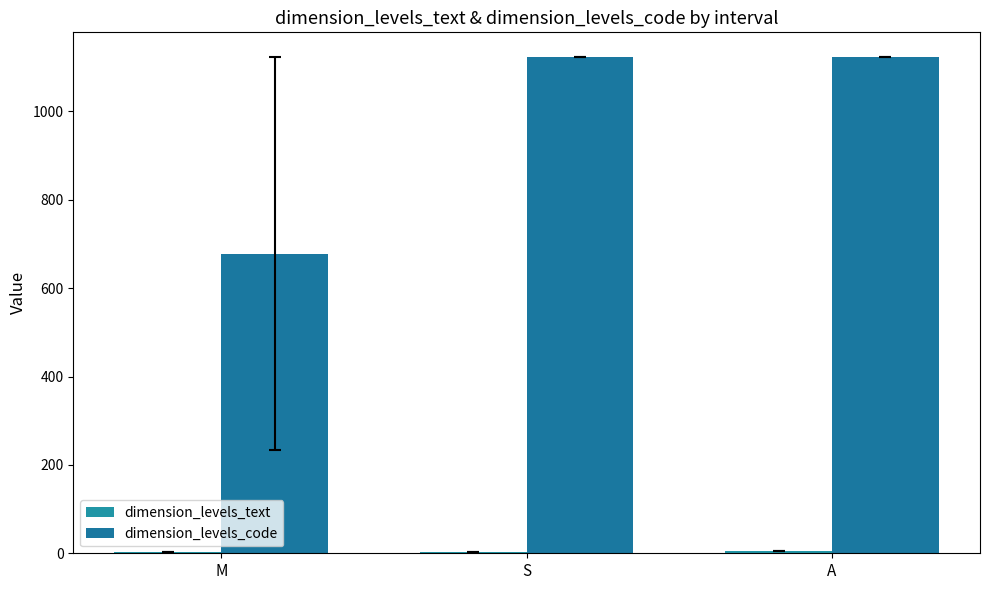

What is the greatest value displayed?

1123.0